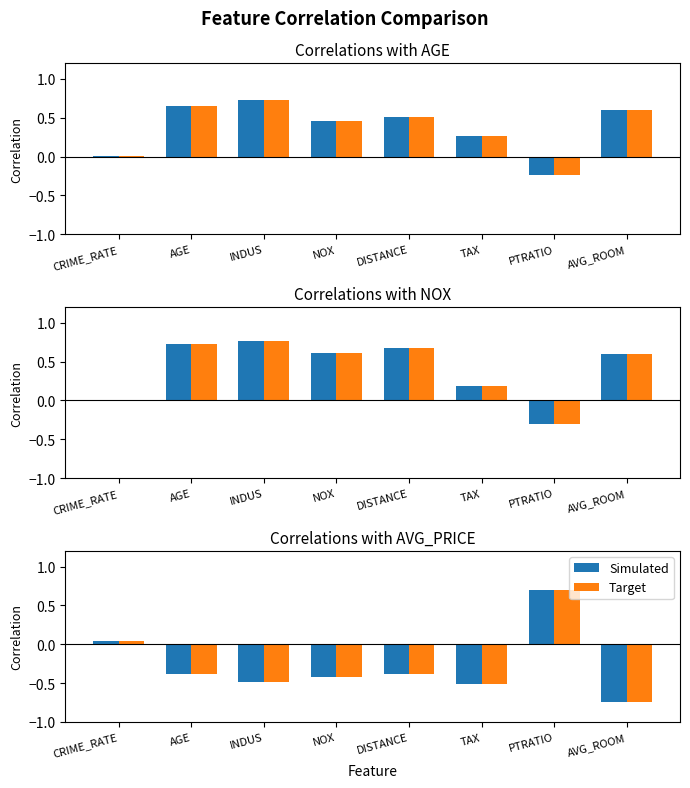

Is it true that Simulated equals -0.1 at AGE?

False